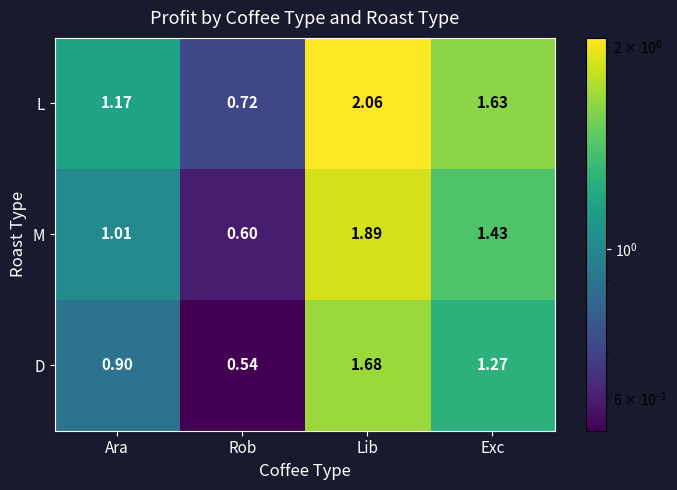

At which category is the sum across all series the highest?

Lib